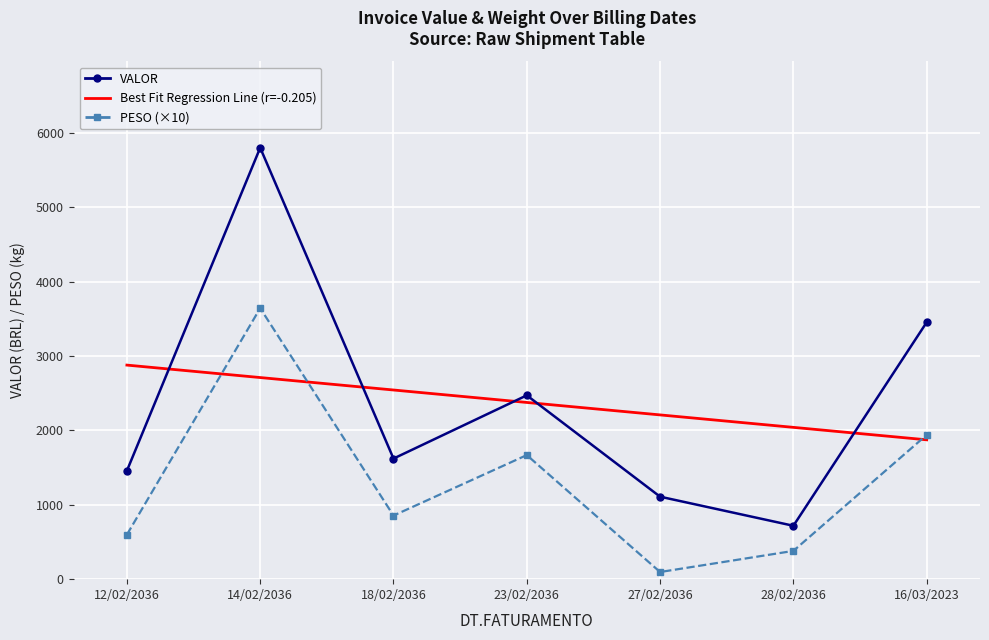

Between which two adjacent categories do VALOR and Best Fit Regression Line (r=-0.205) first intersect?

12/02/2036 and 14/02/2036